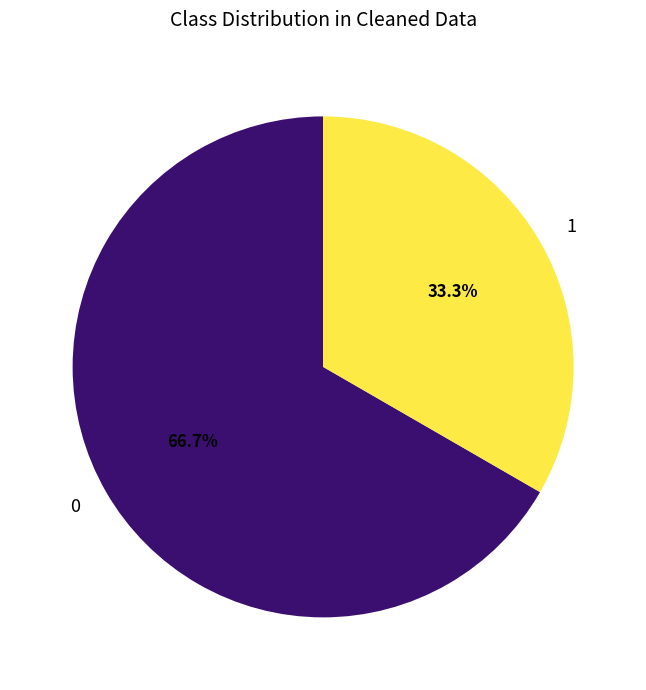

What is the total percentage of 0 and 1?

100.0%